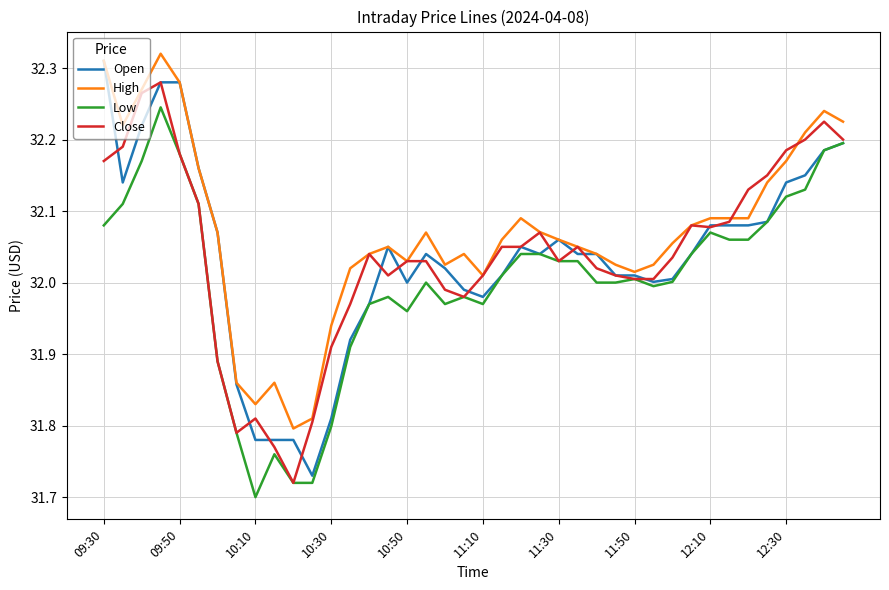

Which series has the largest total across all categories?

High